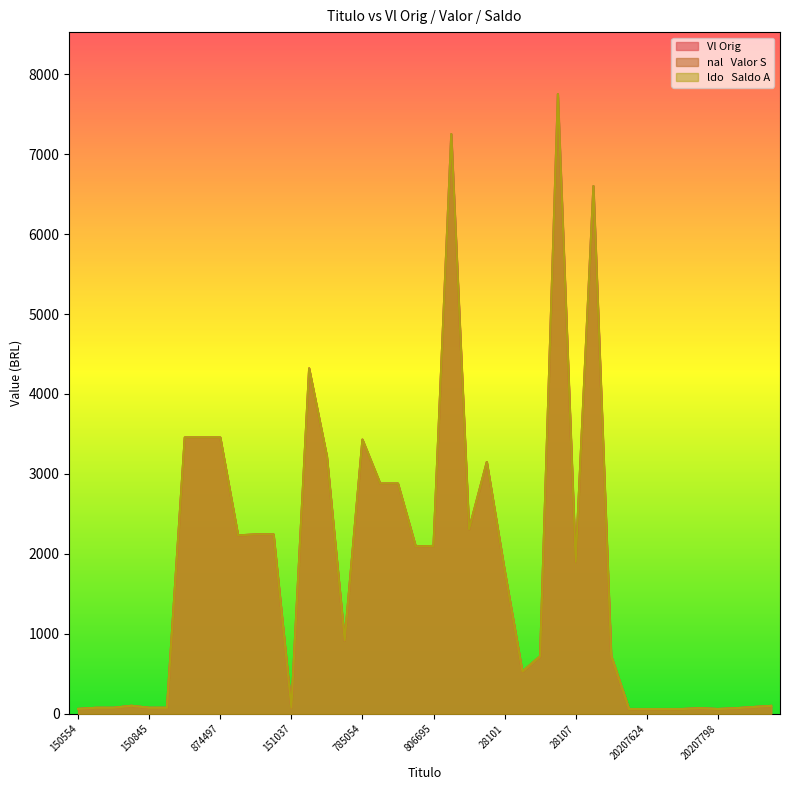

How many values in the Vl Orig series exceed 1800?

19